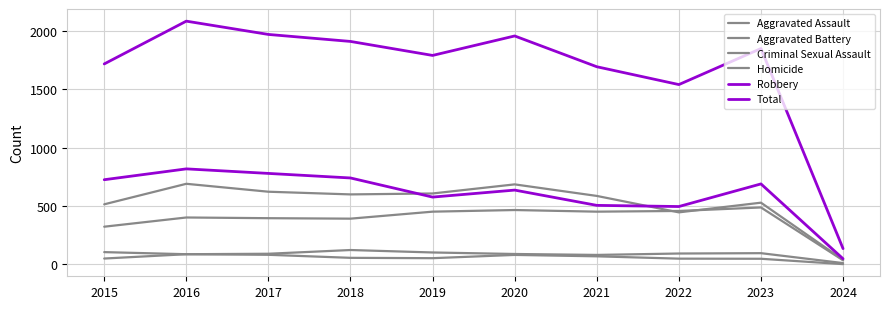

True or false: Criminal Sexual Assault and Robbery cross at least once.

False